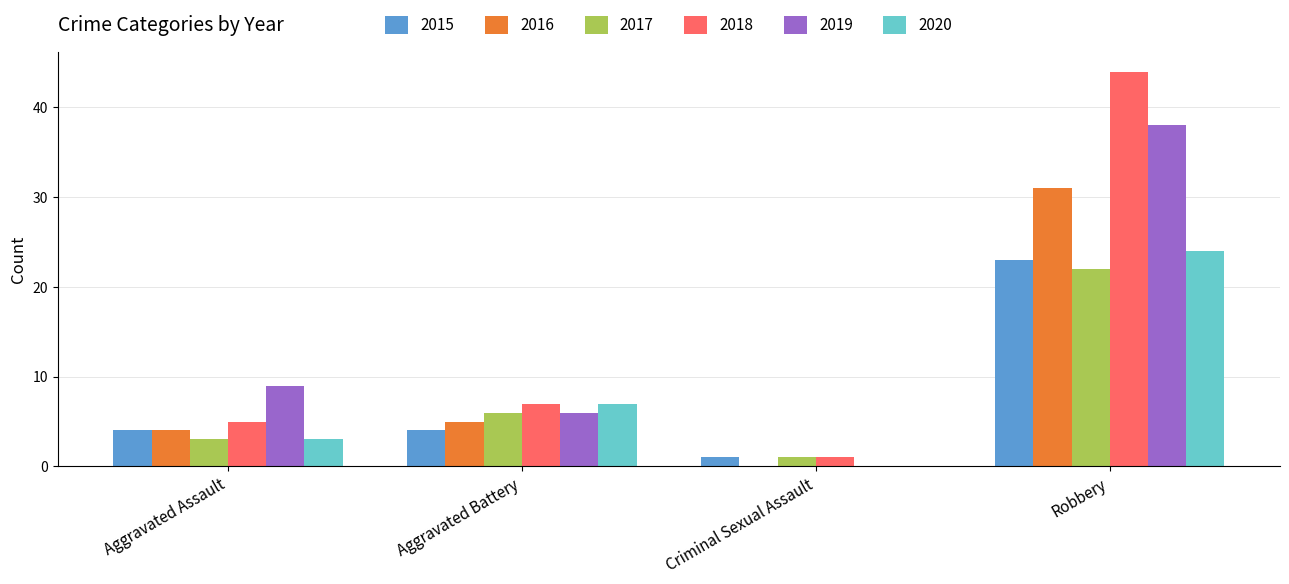

Which series changed the most between Criminal Sexual Assault and Robbery?

2018